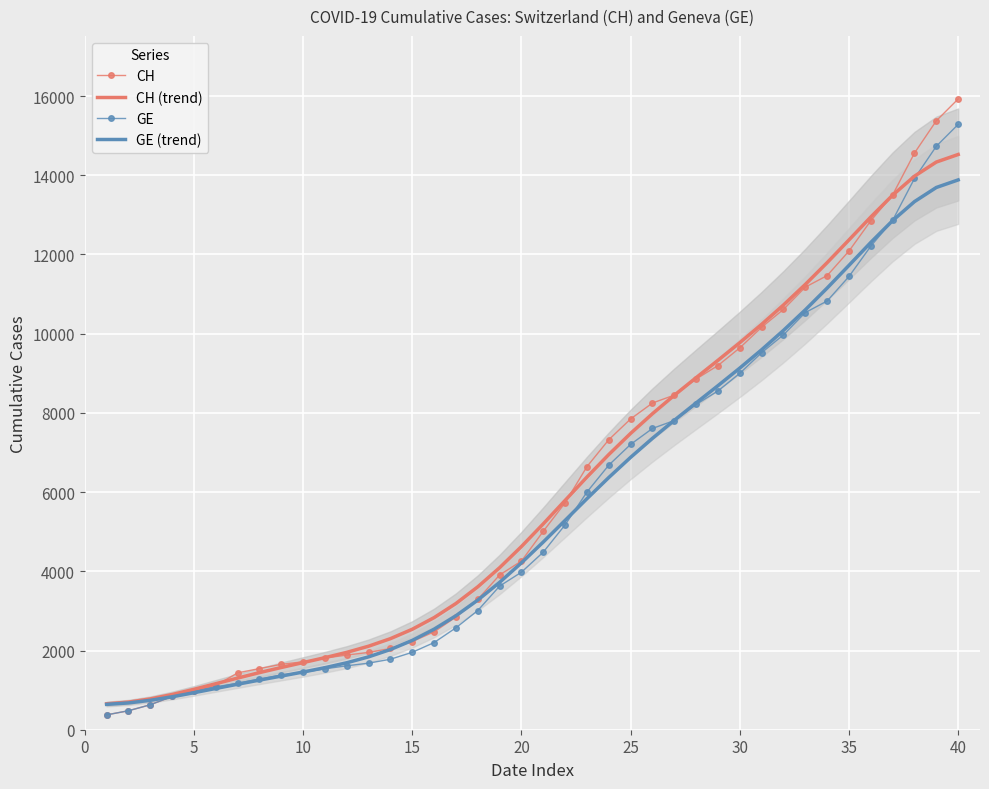

After their last crossing, which series has the higher values: CH or CH (trend)?

CH